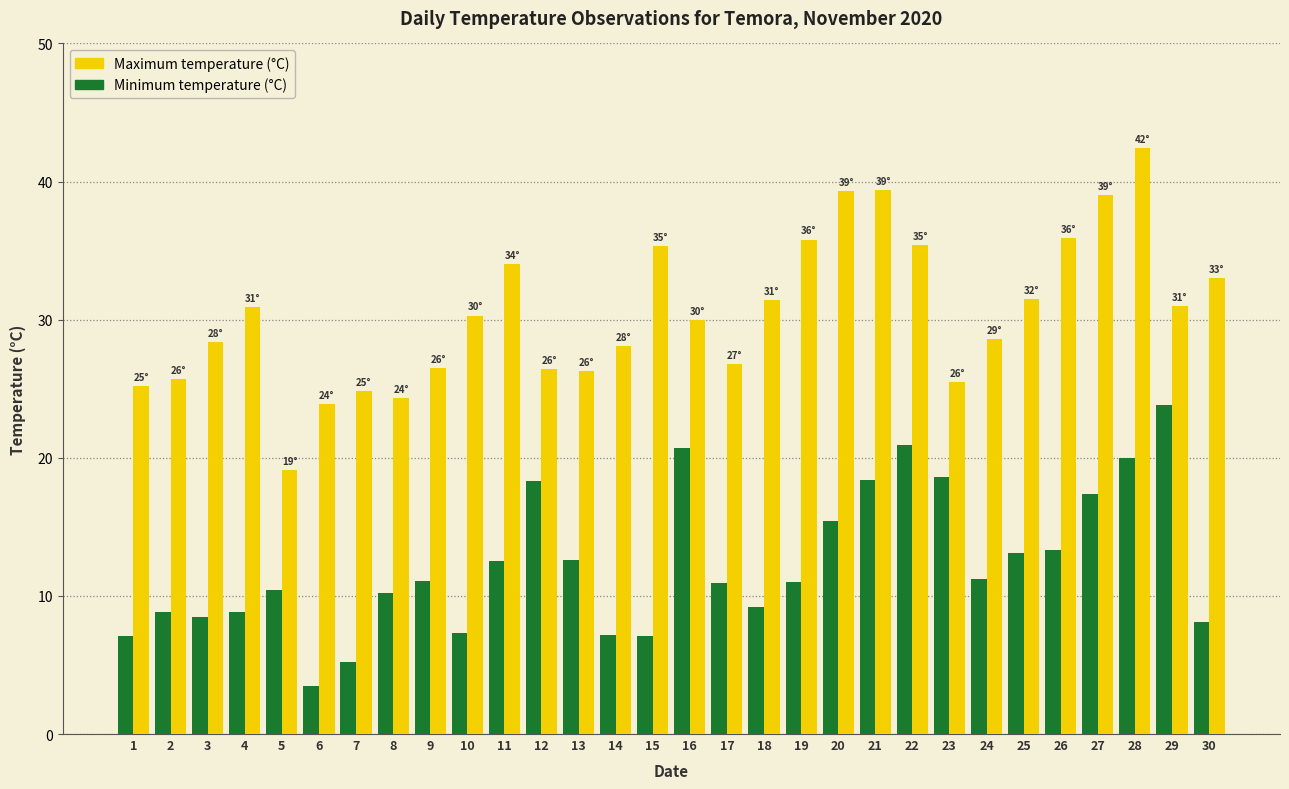

What is the difference between the second highest and second lowest values in the Minimum temperature (°C) series?

15.7